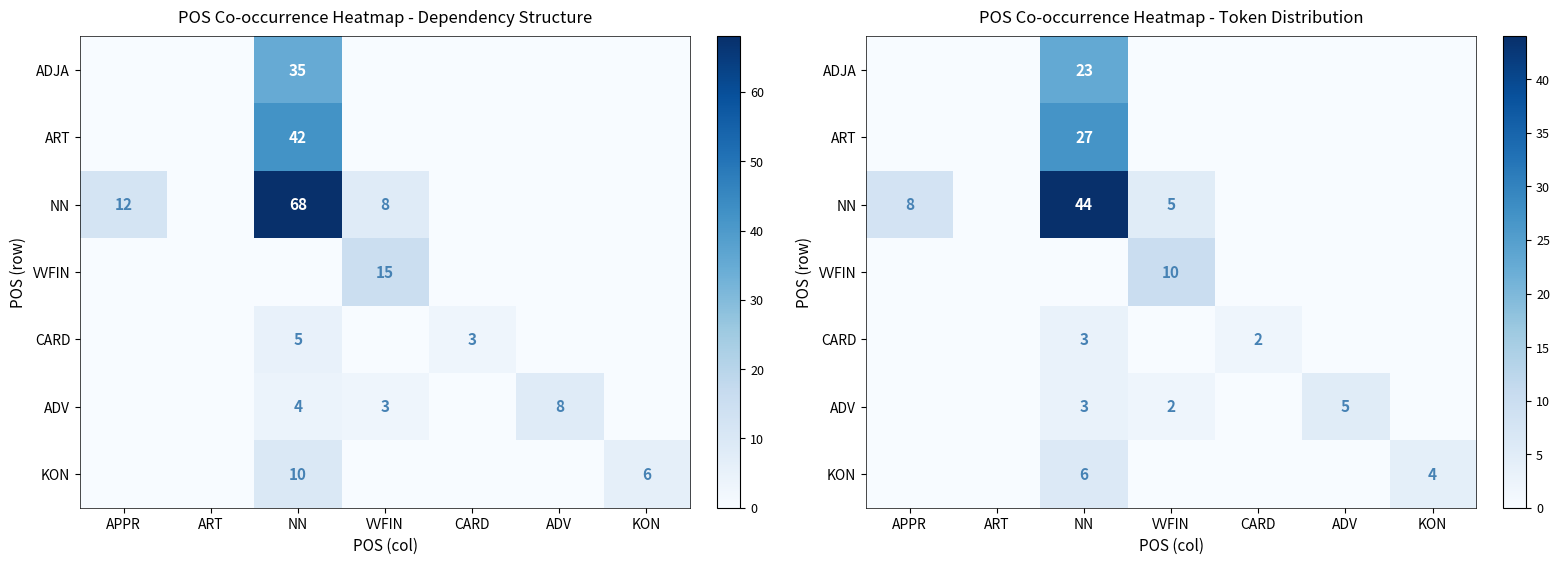

How many data points does each series have?

7